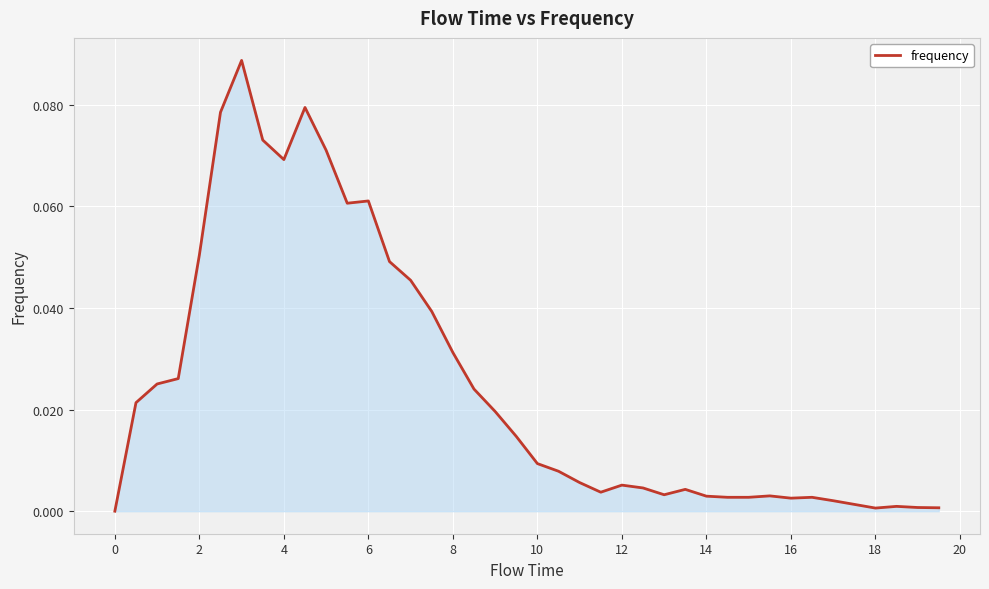

True or false: the data has more than 2 interior local peaks.

True